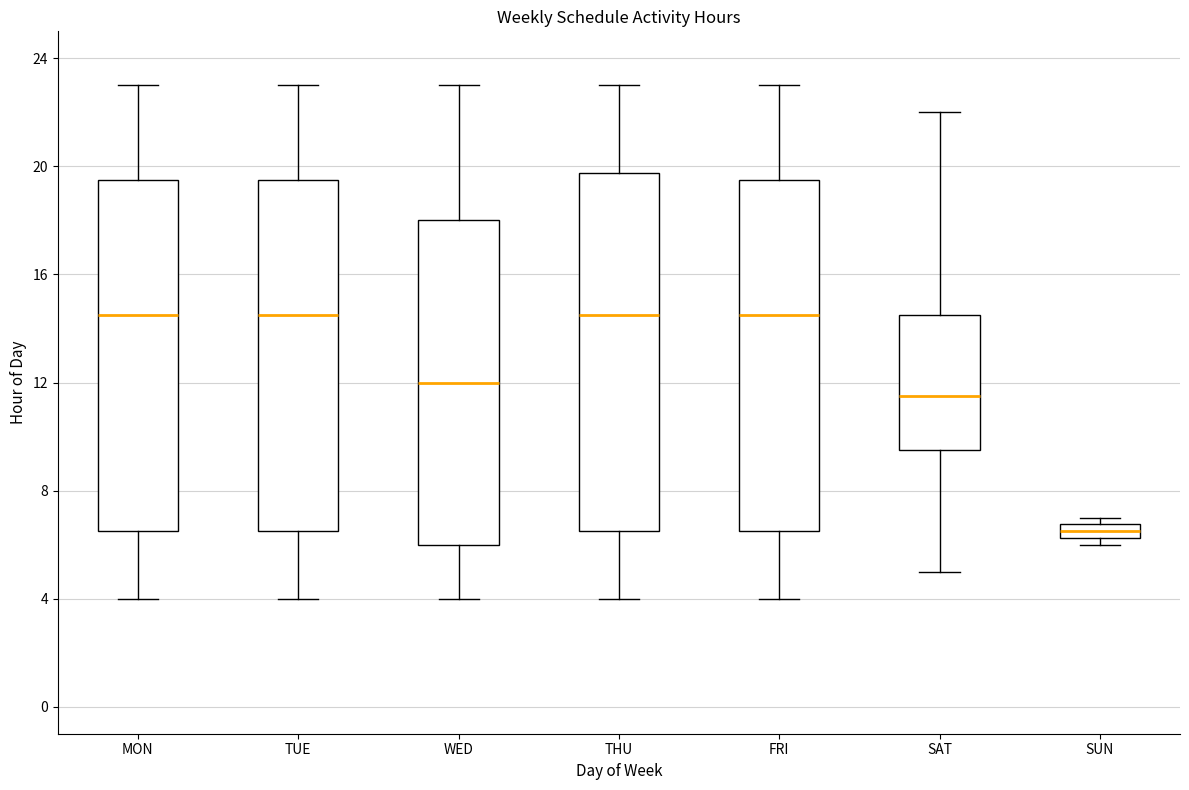

Where does the upper whisker of the box for WED end on the y-axis? The values are not printed on the chart, so give them approximately, as read against the axis.

23.0